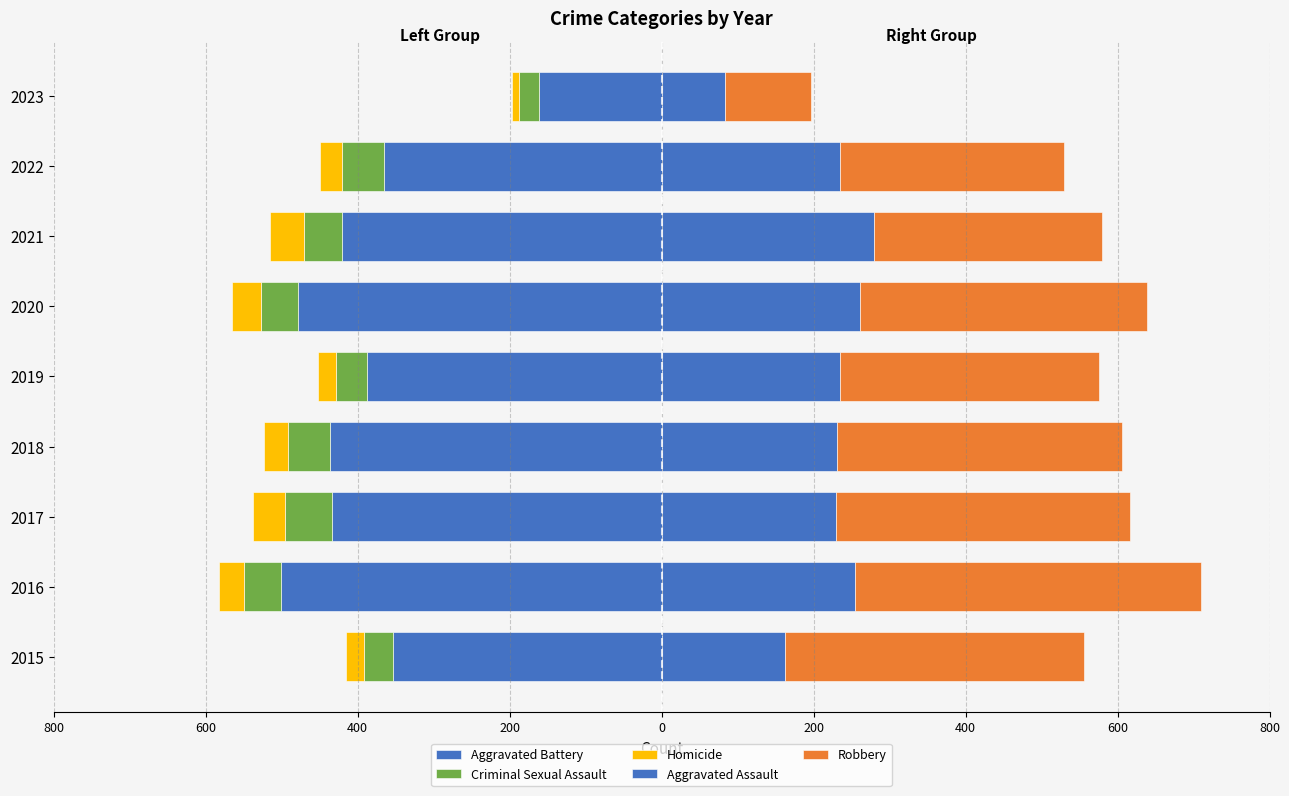

What is the sum of the Criminal Sexual Assault values at 2016 and 2021?

-99